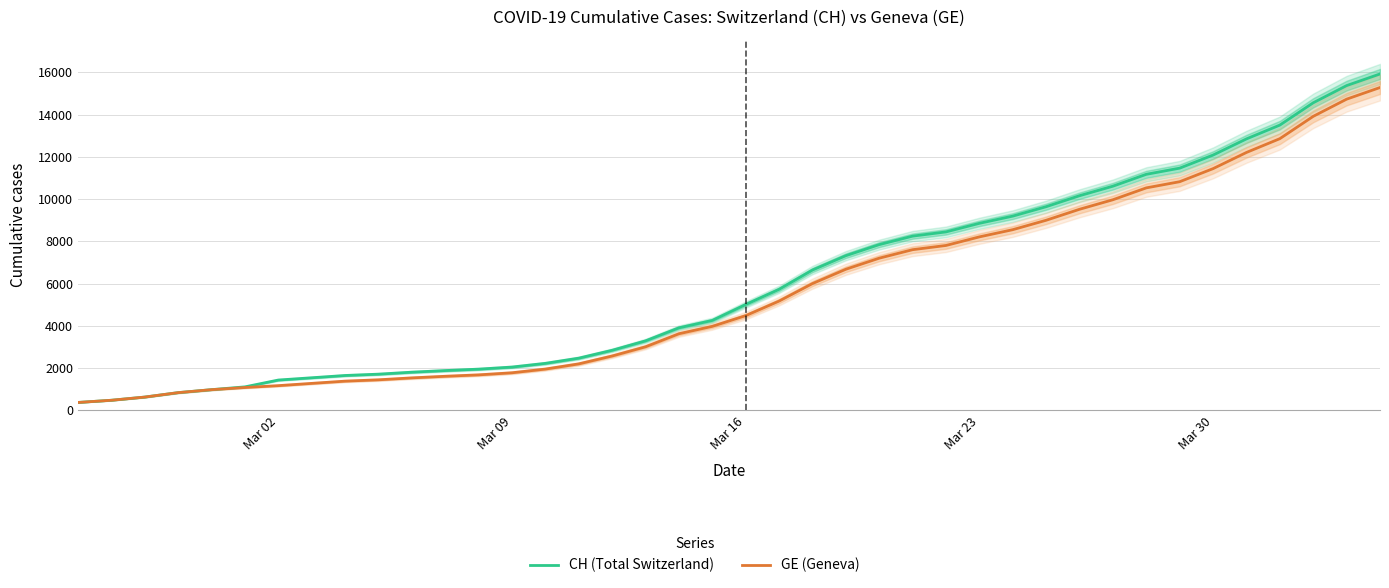

True or false: GE (Geneva) and CH (Total Switzerland) cross at least once.

False